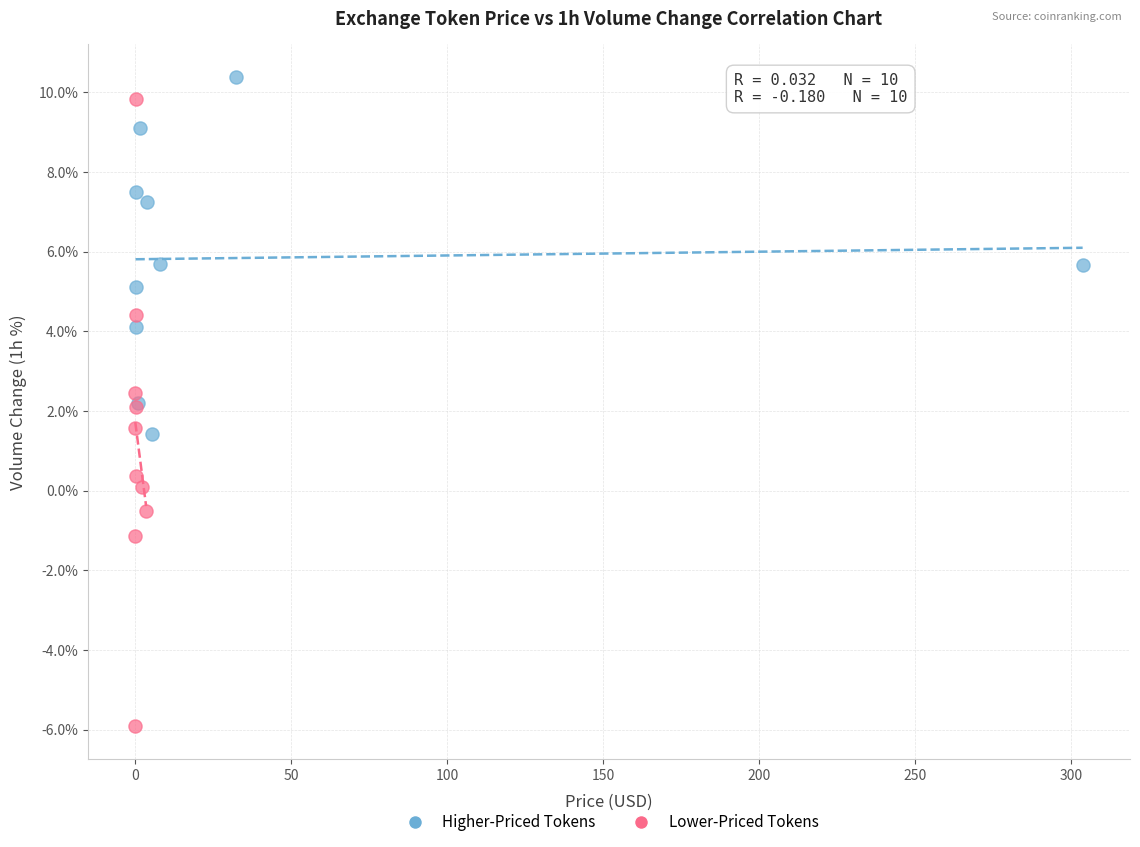

Which series contains the lowest Y value?

Lower-Priced Tokens